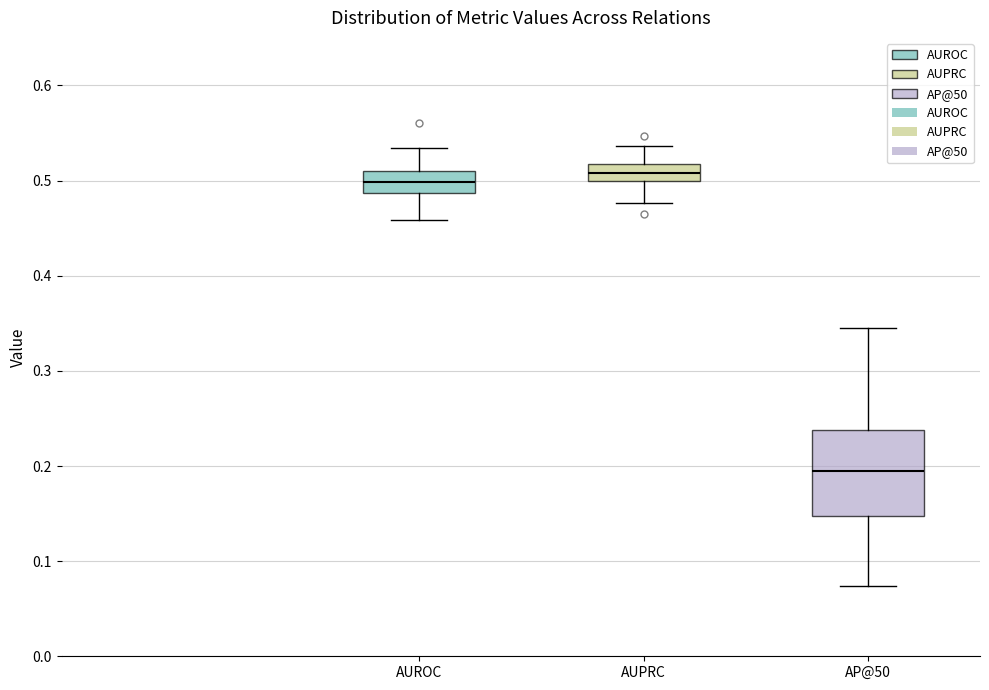

Reading left to right, read every box against the y-axis: the position of its median line, the range the box covers, and the ends of its whiskers. The values are not printed on the chart, so give them approximately, as read against the axis.

AUROC: median 0.50, box 0.49 to 0.51, whiskers 0.46 to 0.53
AUPRC: median 0.51, box 0.50 to 0.52, whiskers 0.48 to 0.54
AP@50: median 0.19, box 0.15 to 0.24, whiskers 0.07 to 0.35